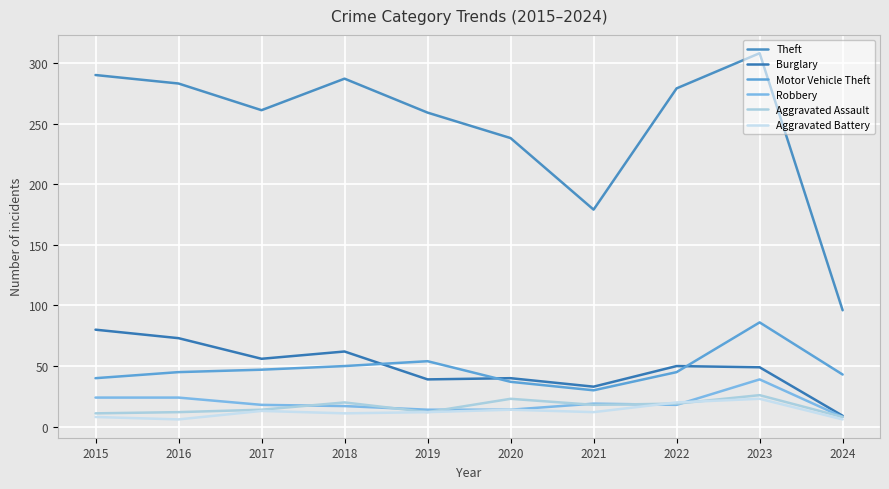

List the series in order of their peak value, lowest first.

Aggravated Battery, Aggravated Assault, Robbery, Burglary, Motor Vehicle Theft, Theft